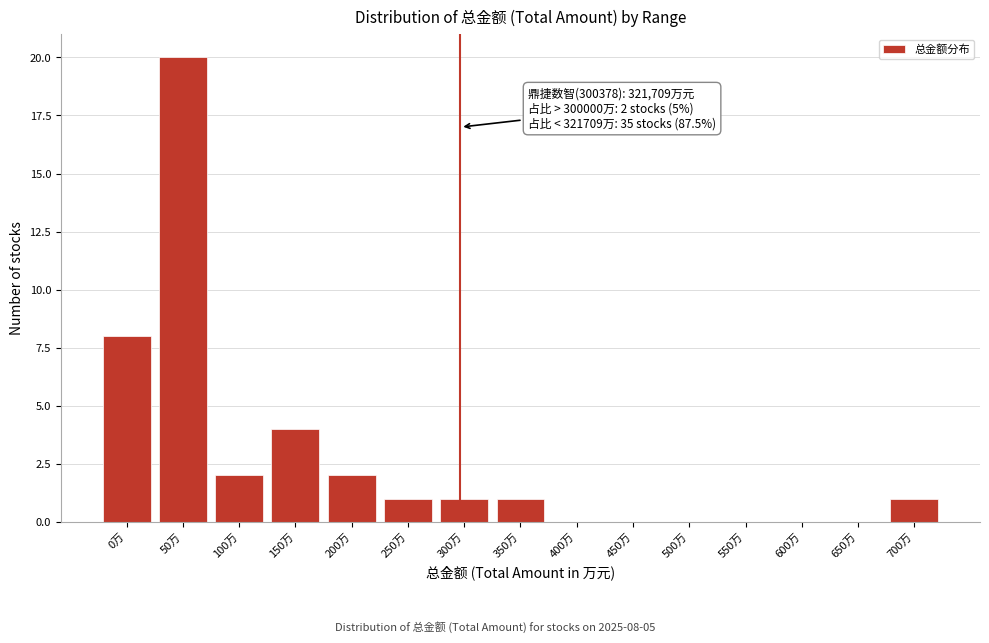

Reading left to right, transcribe all the data shown in this chart.

0万=8	50万=20	100万=2	150万=4	200万=2	250万=1	300万=1	350万=1	400万=0	450万=0	500万=0	550万=0	600万=0	650万=0	700万=1